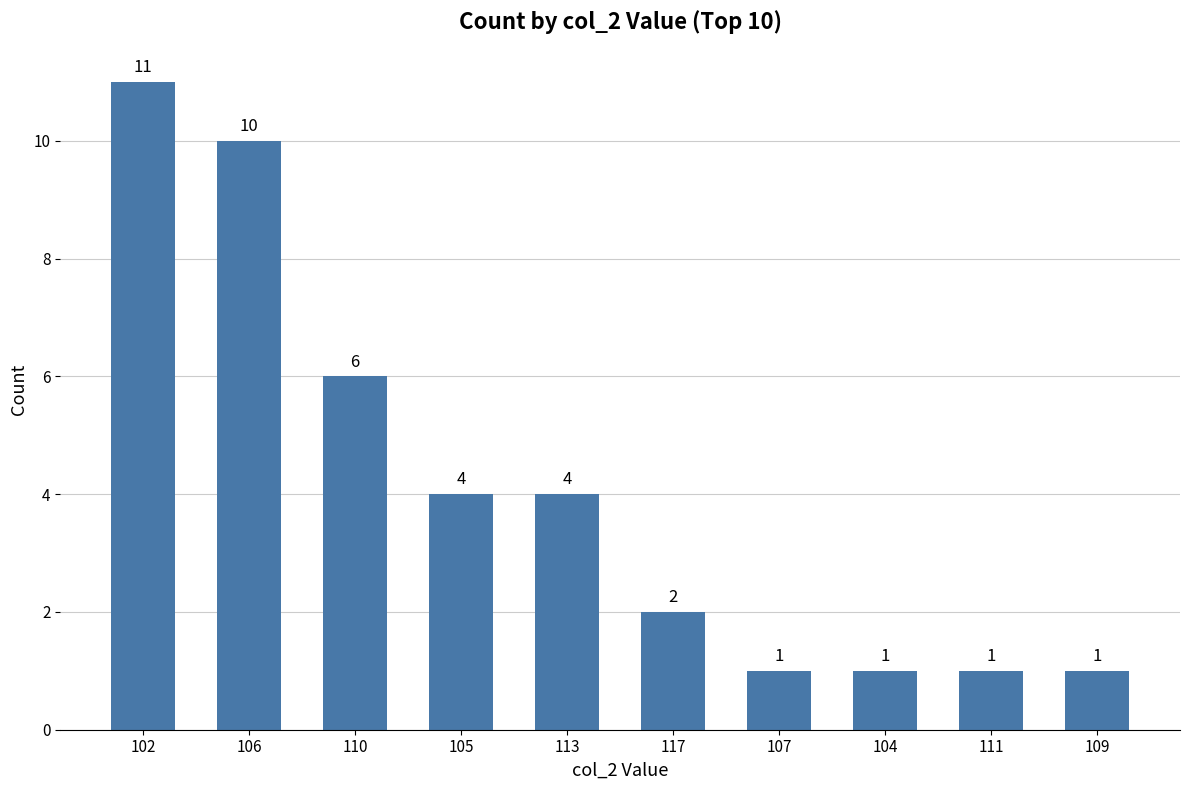

How many data points are less than 4?

5